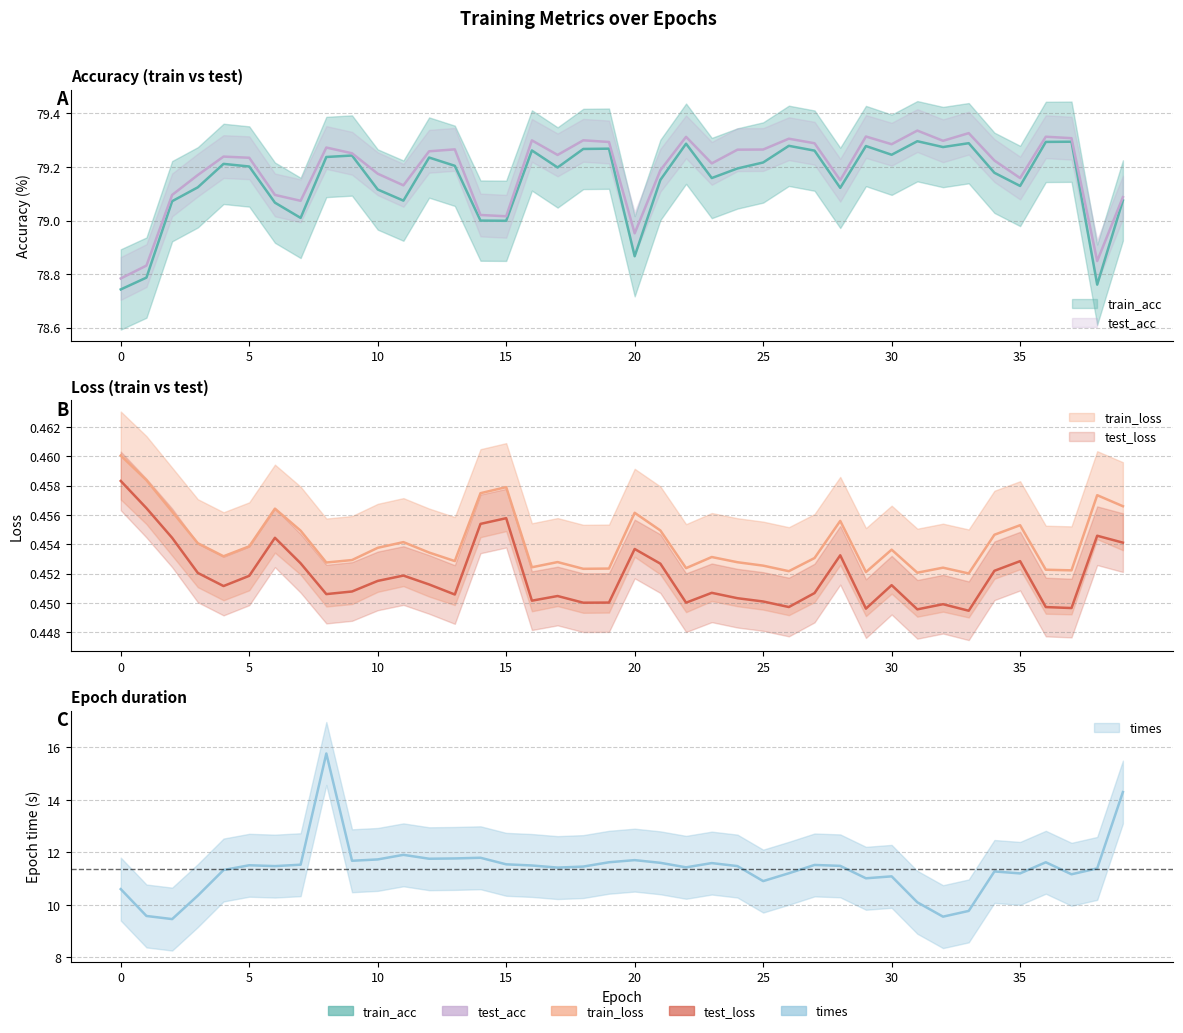

How many lines are shown in the chart?

5